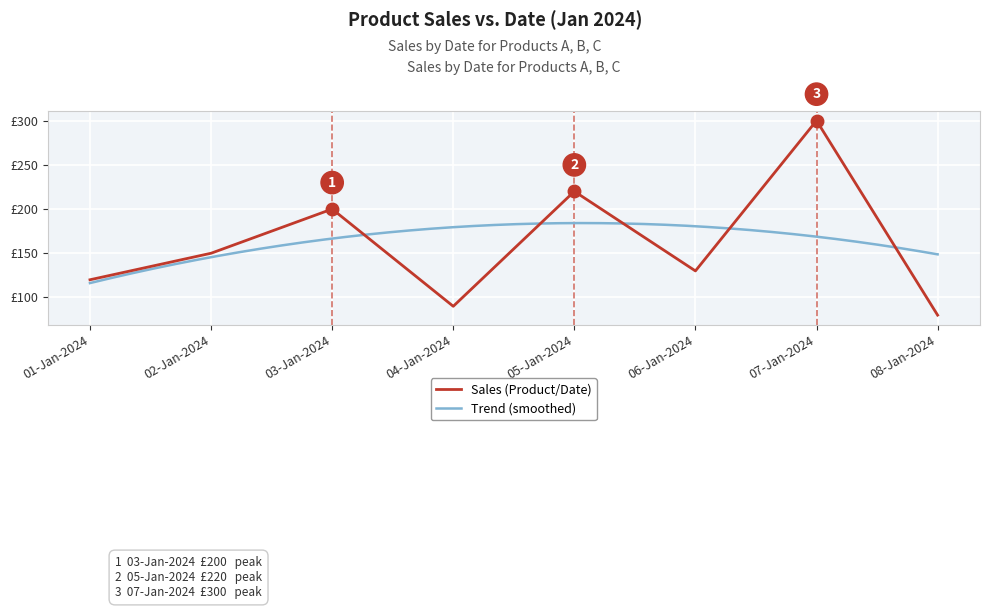

What is the sum of all values?

1290